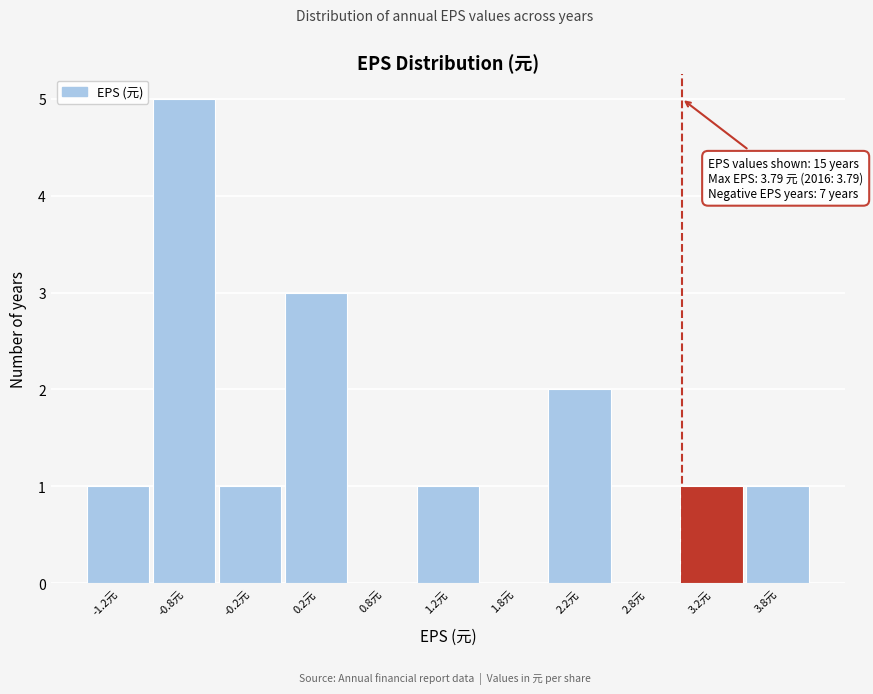

Which range on the x-axis has the tallest bar?

-1.0 to -0.5